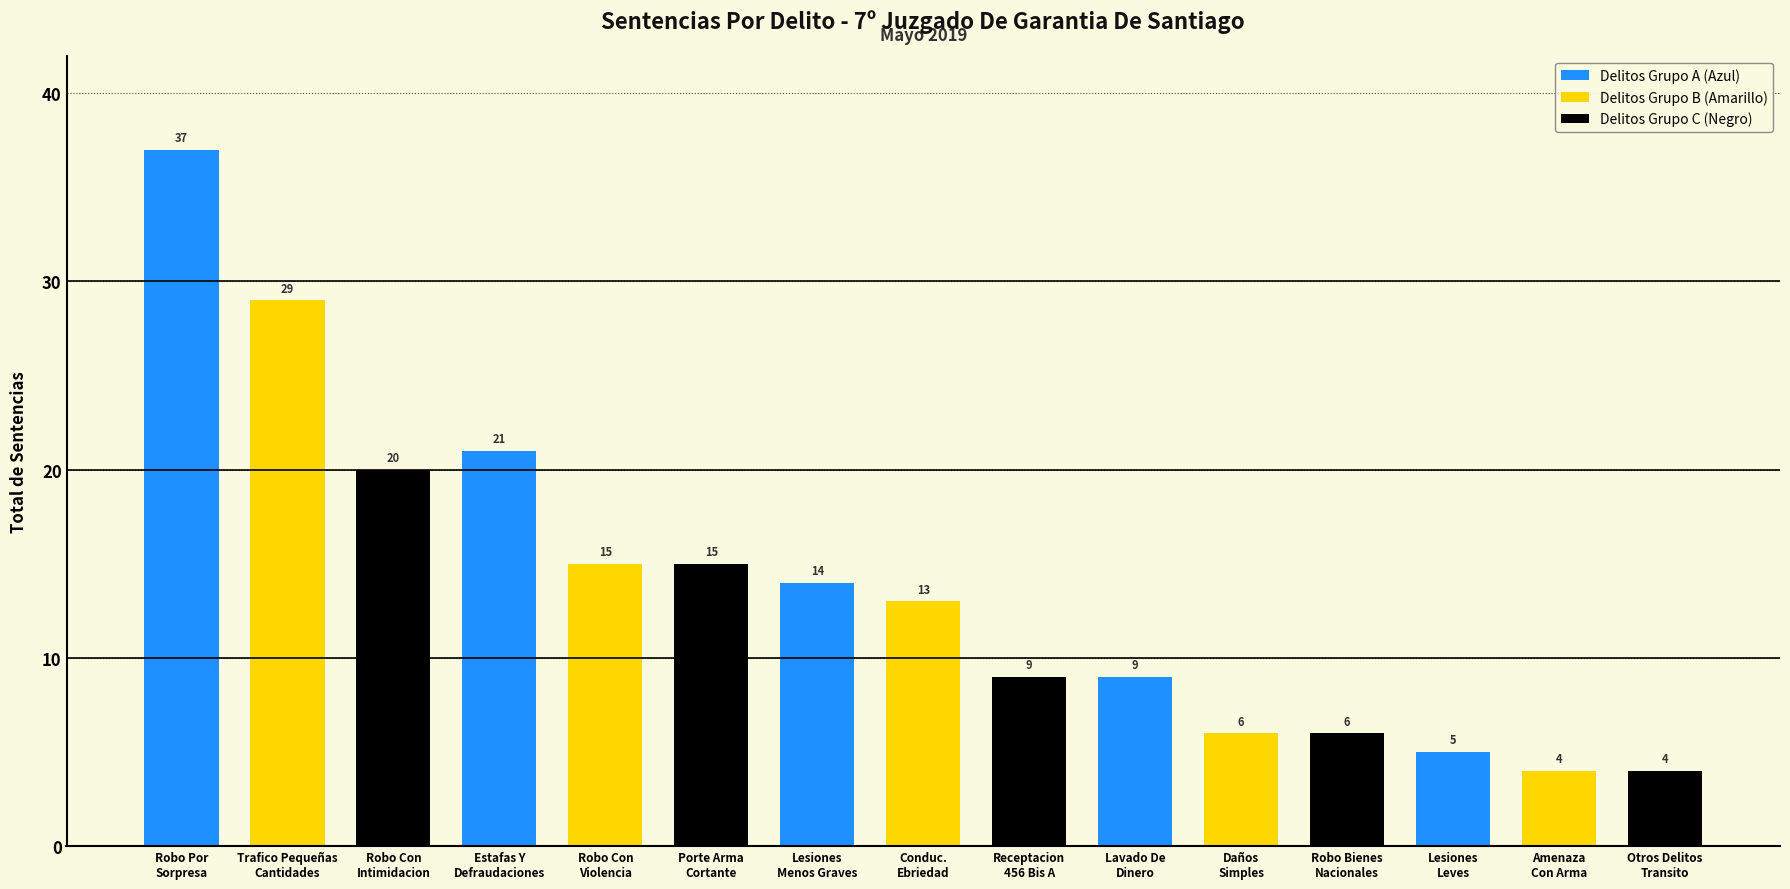

How many data points are above 13?

7